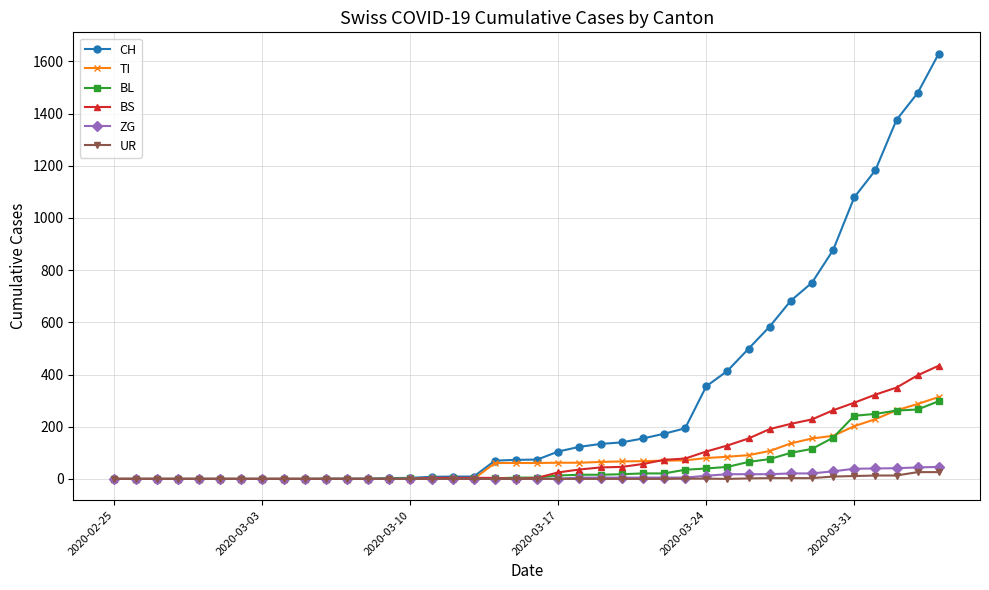

Which series has the largest range (max minus min)?

CH